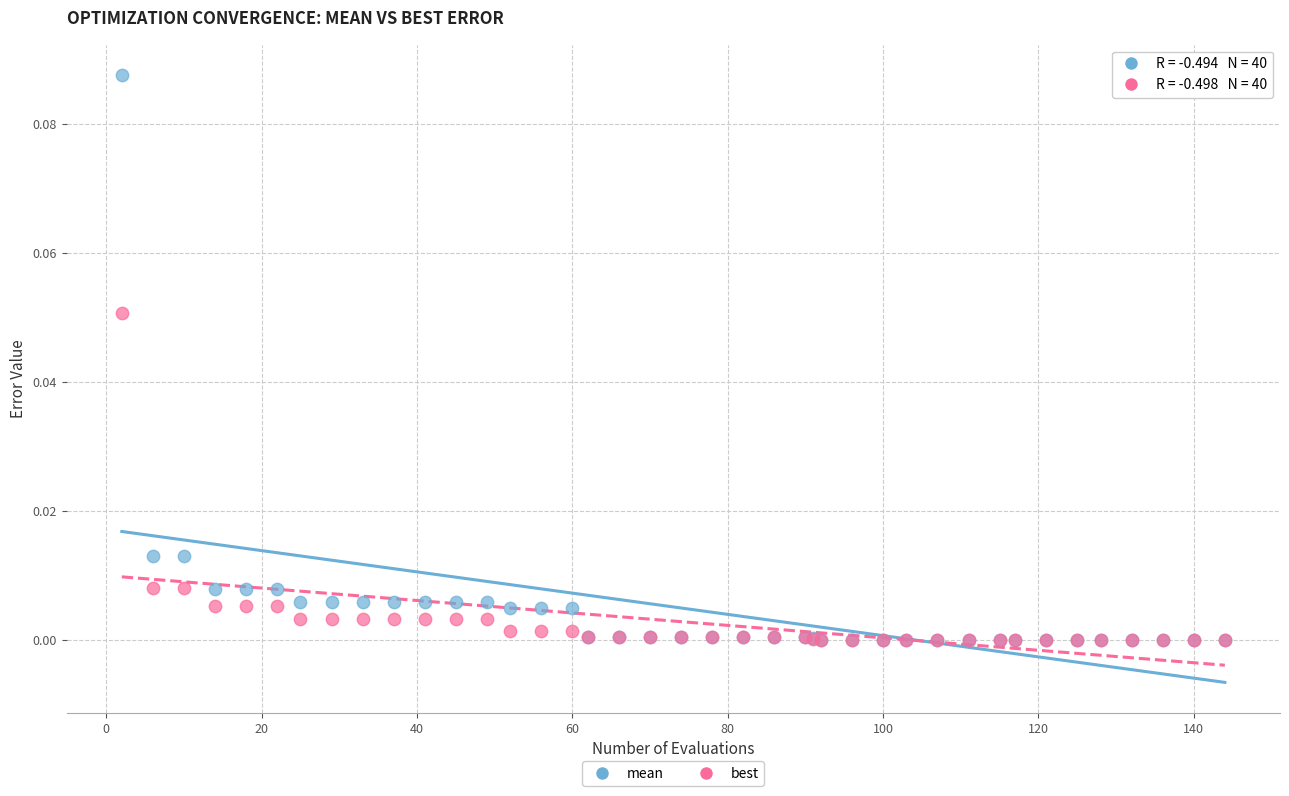

Which series has the widest spread of Y values?

mean